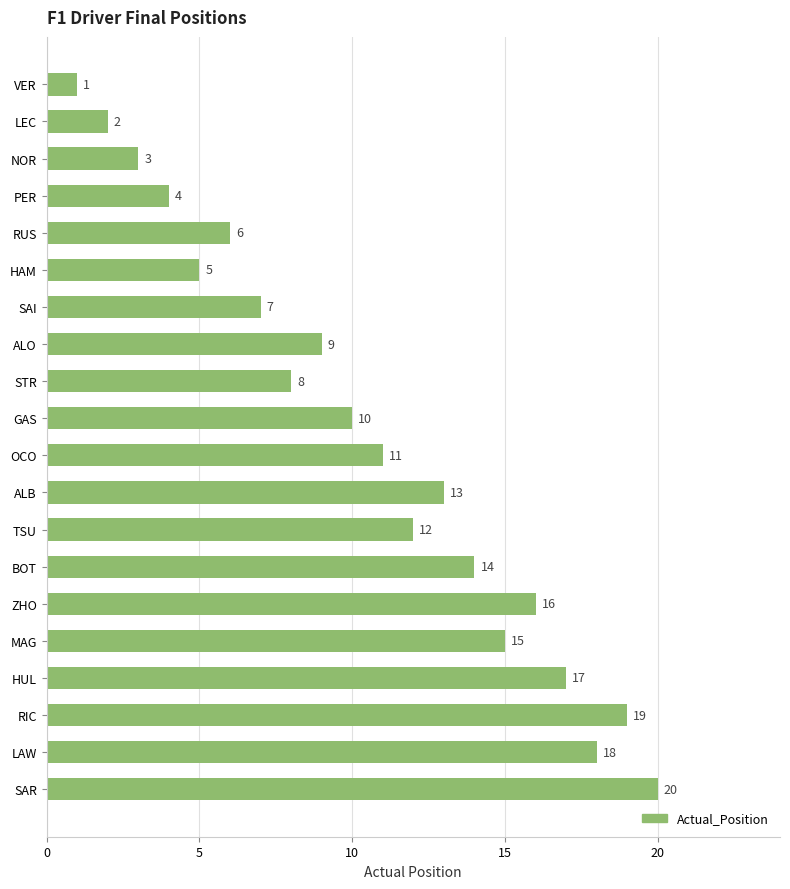

Between HAM and OCO, which is larger?

OCO